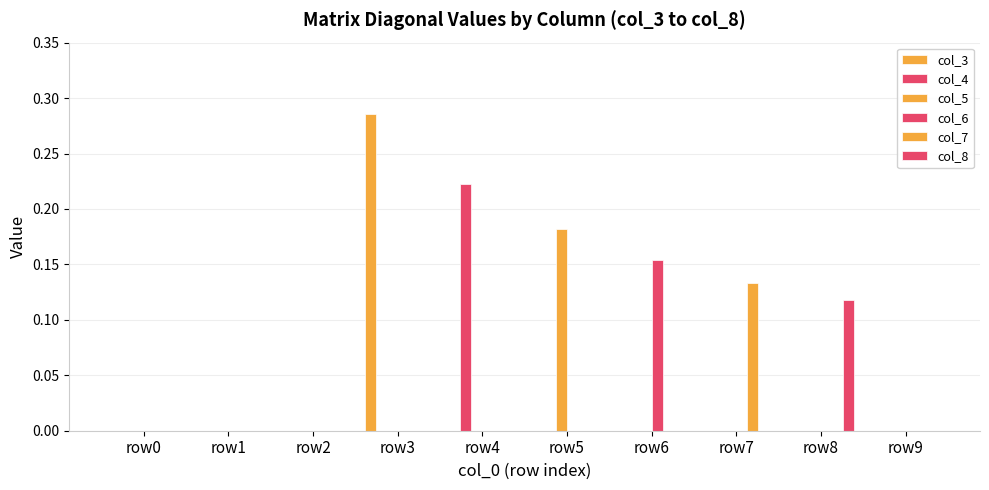

True or false: col_4 has a value of 0.0 at row5.

True